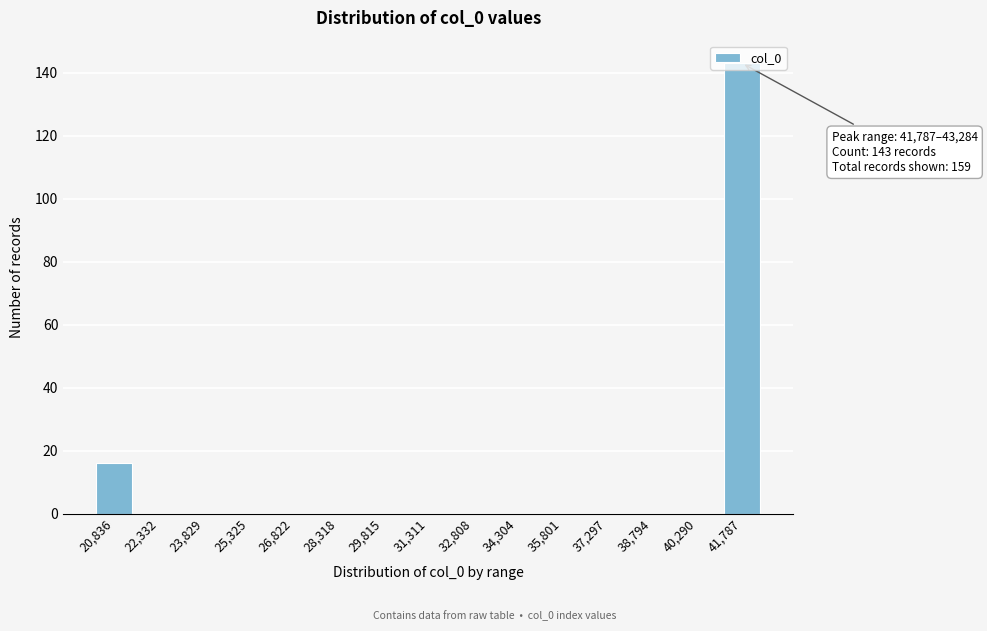

The value at 40,290 is 0. True or false?

True